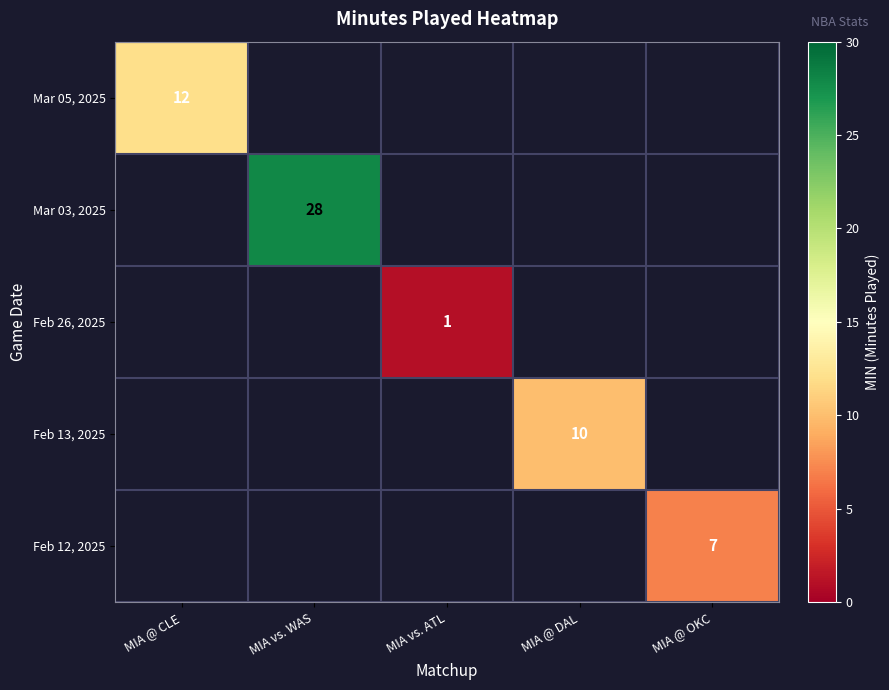

The Feb 12, 2025 series shows 3 at MIA @ OKC. True or false?

False